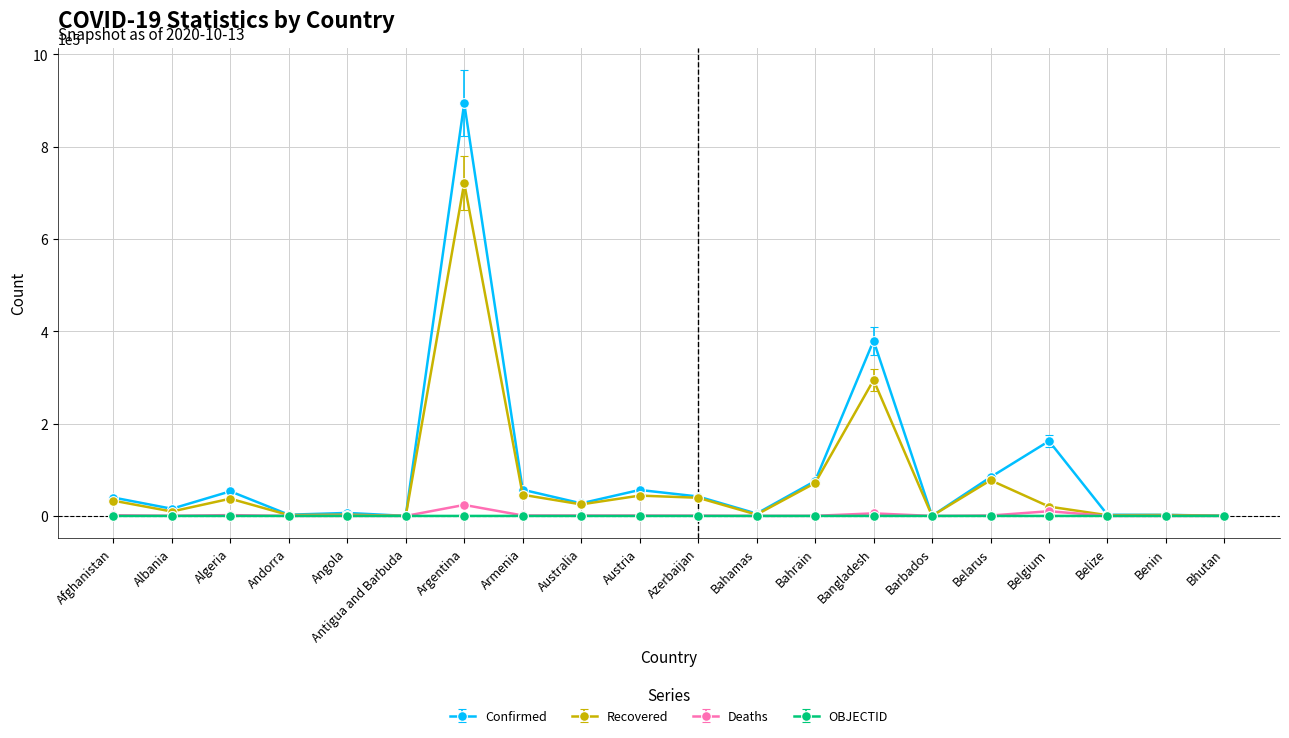

At which category does the chart reach its peak across all series?

Argentina